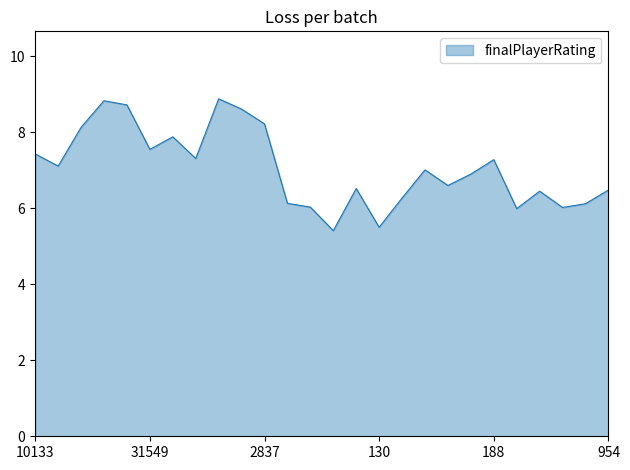

Does the chart display data point markers on the line(s)?

No